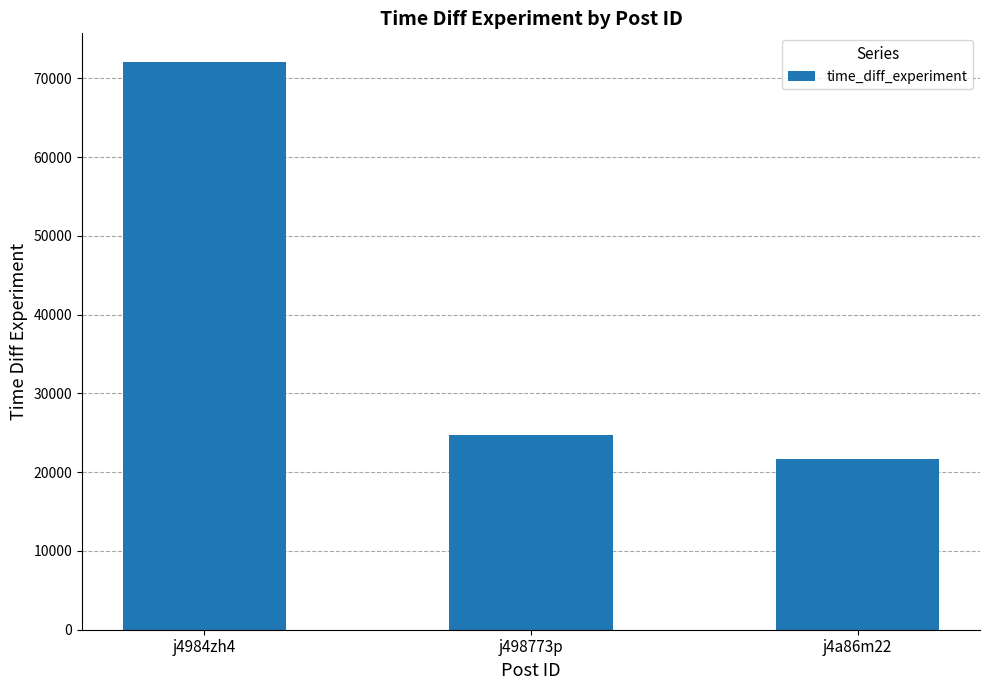

At which category does the chart reach its peak across all series?

j4984zh4